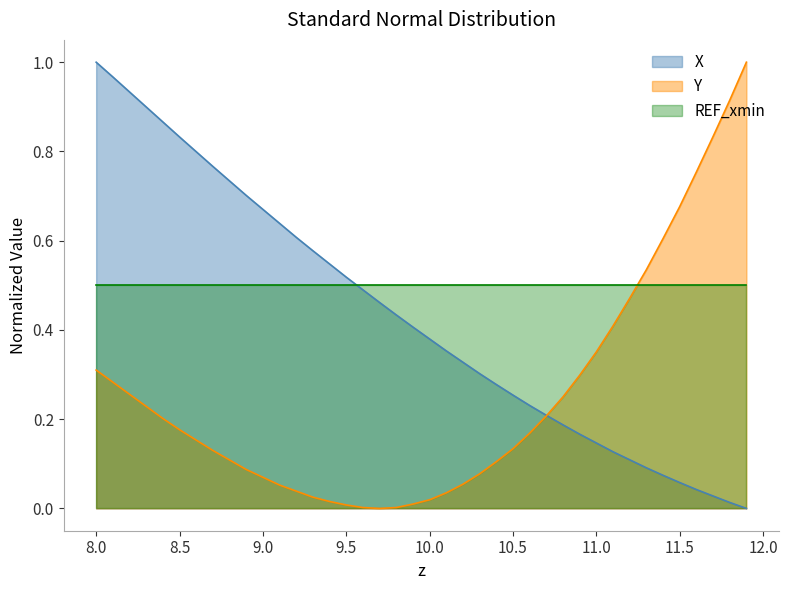

What position from the right is 9.4?

26